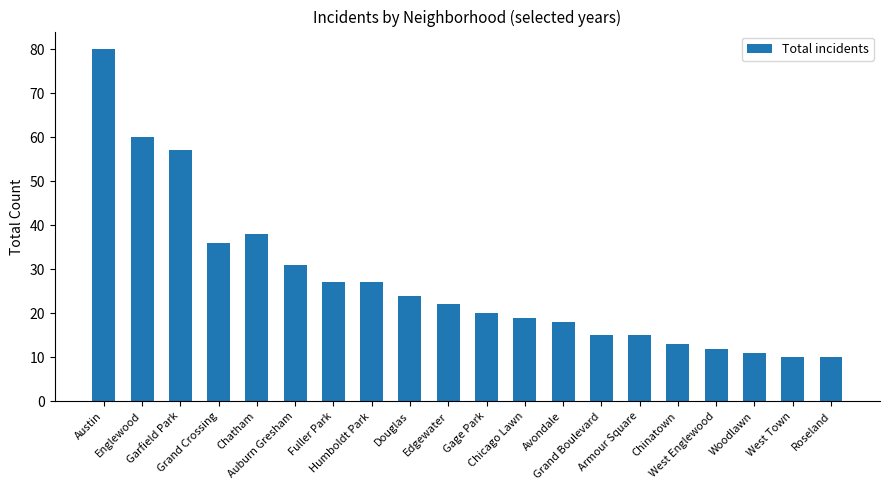

Does the chart contain any negative values?

No